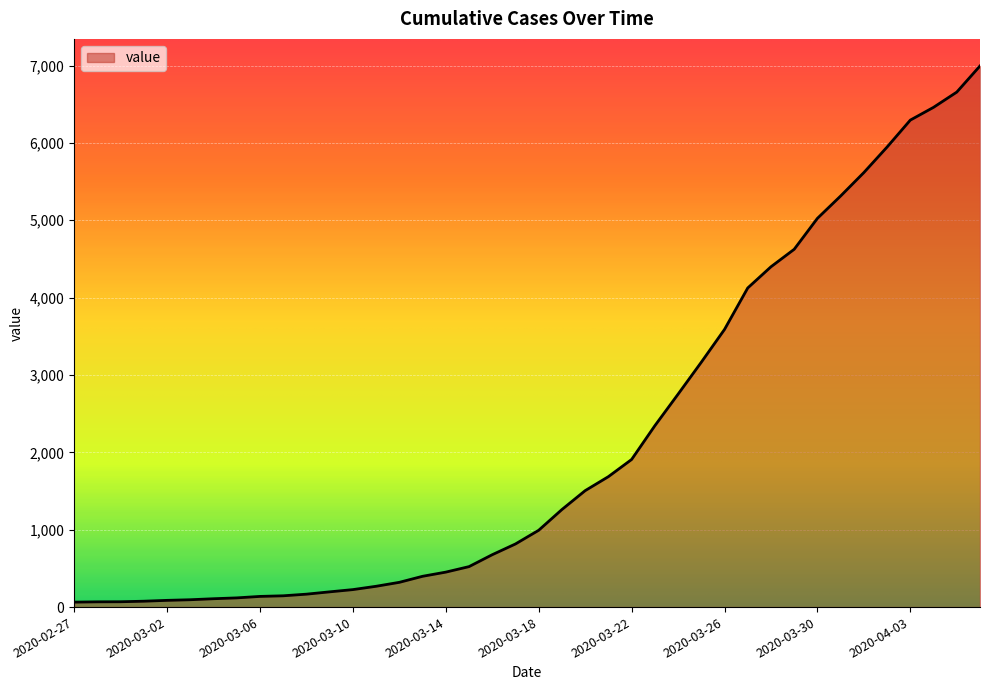

What is the maximum value shown in the chart?

6995